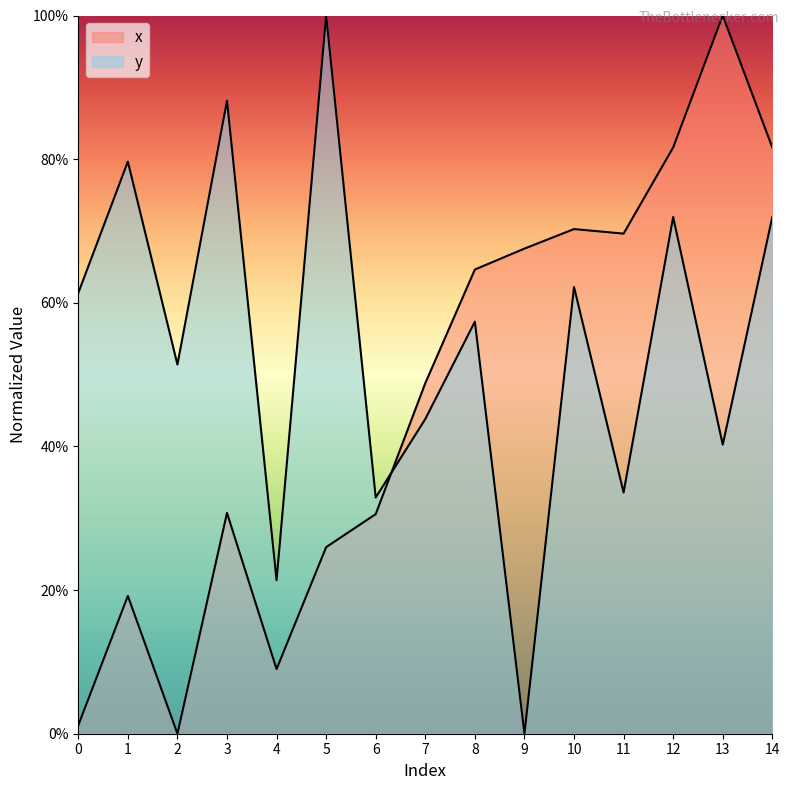

What is the total value across all series at 10?

1.3